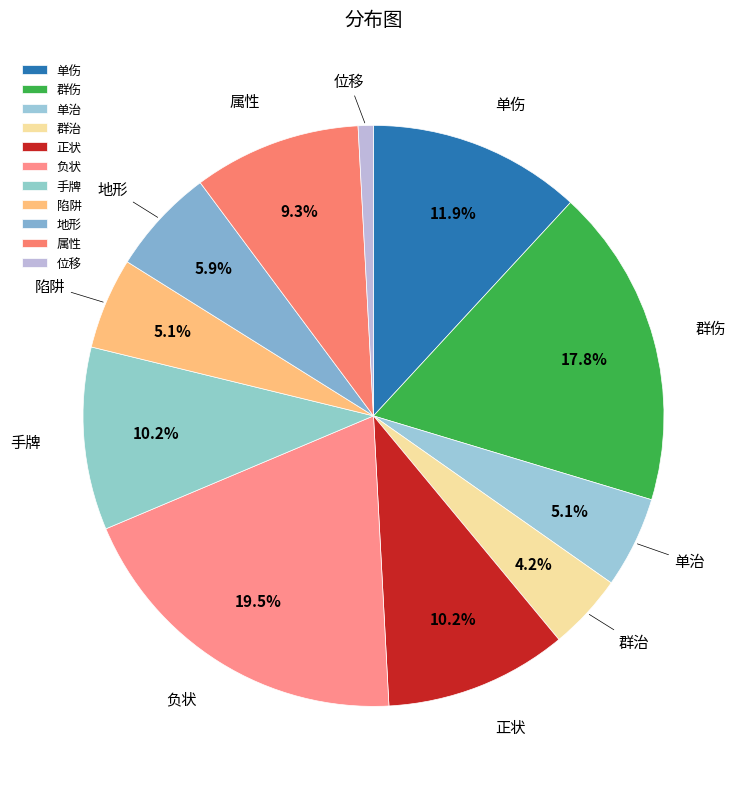

What is the ratio of the value at 负状 to the value at 手牌?

1.9